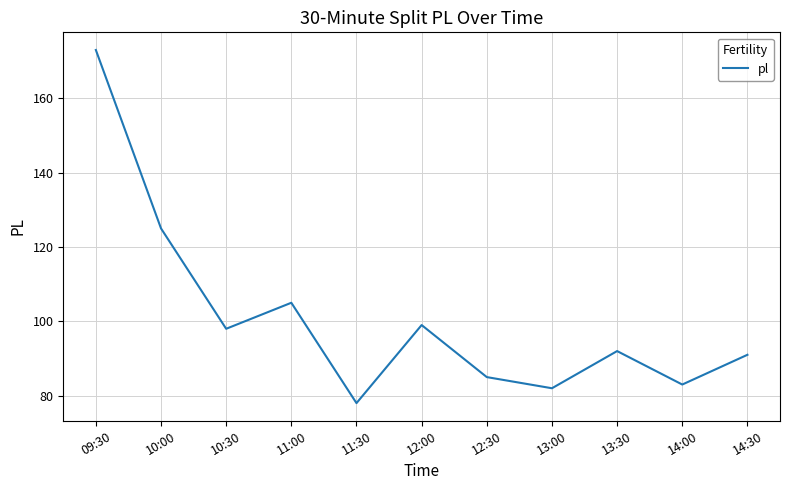

At which category does the data reach its first local valley?

10:30